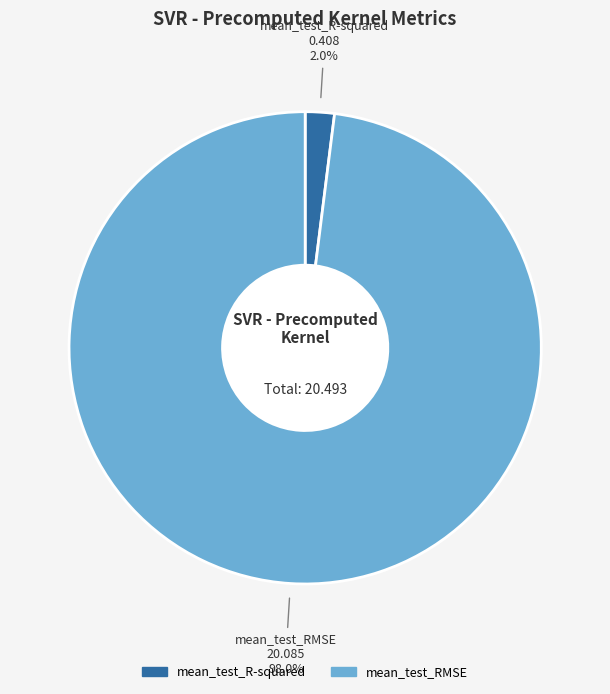

Between mean_test_R-squared and mean_test_RMSE, which is larger?

mean_test_RMSE